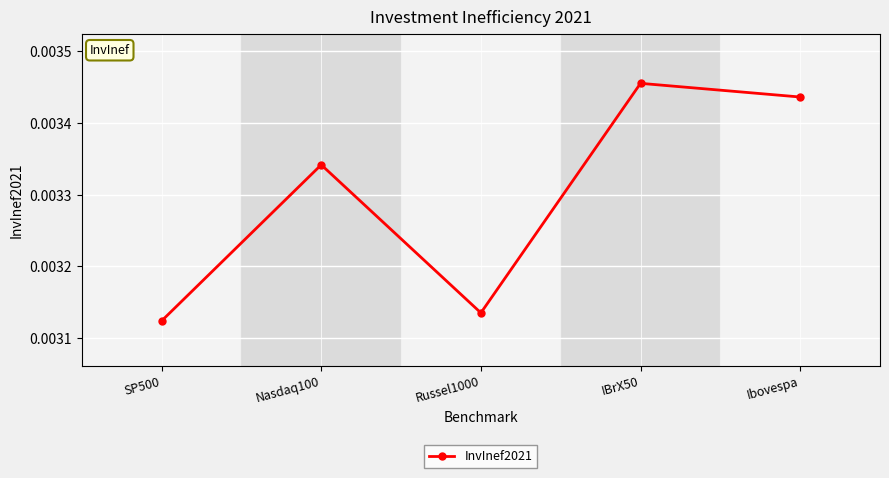

At which label is the value closest to 0?

SP500